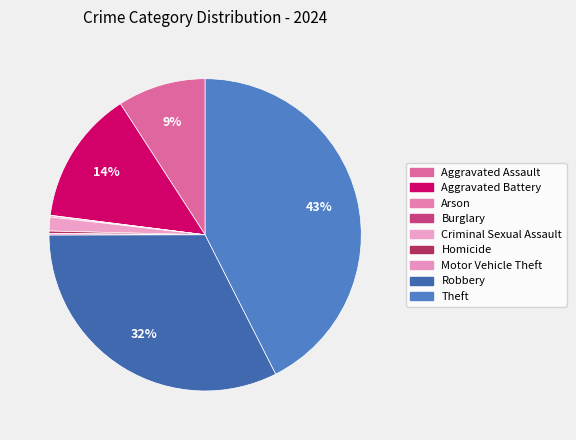

To the nearest percent, what is the difference between the largest and smallest slice percentages?

42%